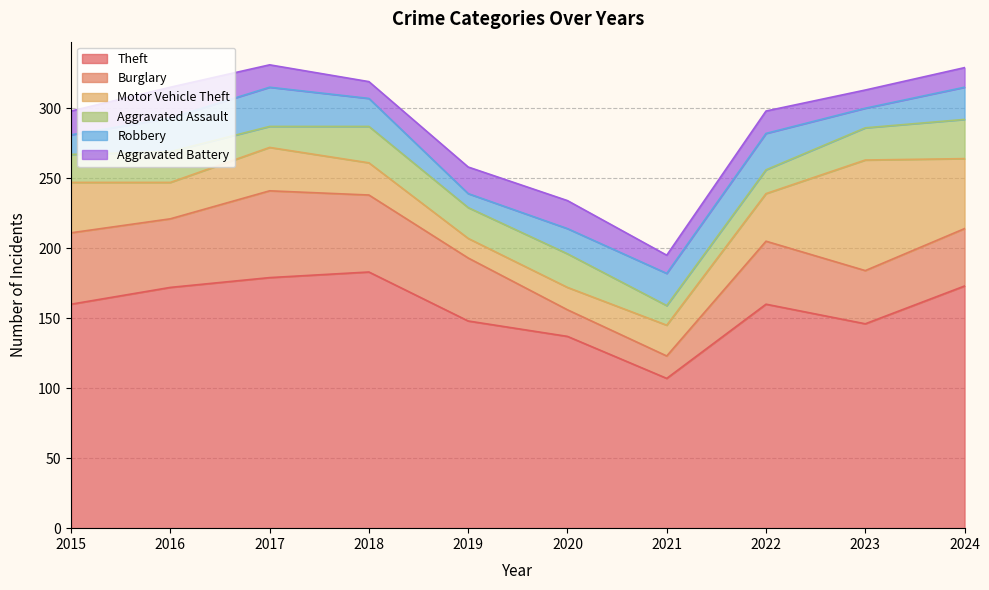

Reading left to right, transcribe all the data shown in this chart.

Theft: 2015=160	2016=172	2017=179	2018=183	2019=148	2020=137	2021=107	2022=160	2023=146	2024=173
Burglary: 2015=51	2016=49	2017=62	2018=55	2019=45	2020=19	2021=16	2022=45	2023=38	2024=41
Motor Vehicle Theft: 2015=36	2016=26	2017=31	2018=23	2019=14	2020=16	2021=22	2022=34	2023=79	2024=50
Aggravated Assault: 2015=20	2016=22	2017=15	2018=26	2019=22	2020=24	2021=14	2022=17	2023=23	2024=28
Robbery: 2015=14	2016=24	2017=28	2018=20	2019=10	2020=18	2021=23	2022=26	2023=14	2024=23
Aggravated Battery: 2015=17	2016=22	2017=16	2018=12	2019=19	2020=20	2021=13	2022=16	2023=13	2024=14